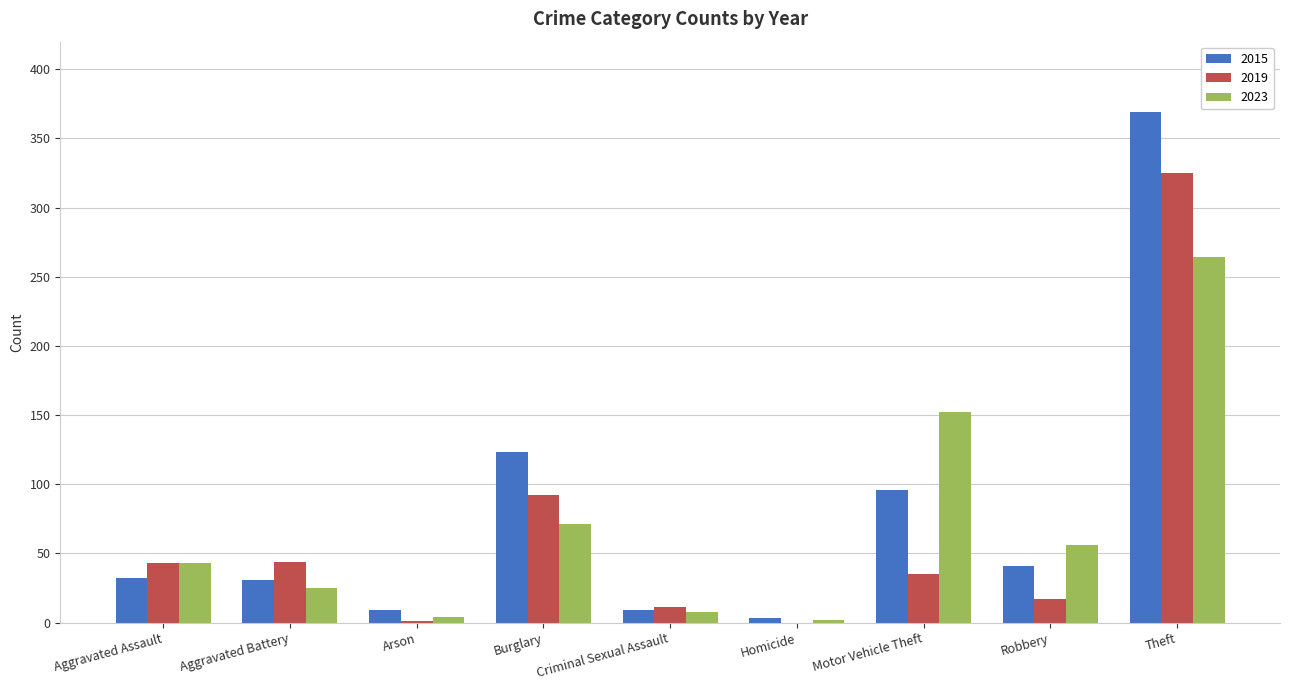

Count the number of data series in this chart.

3